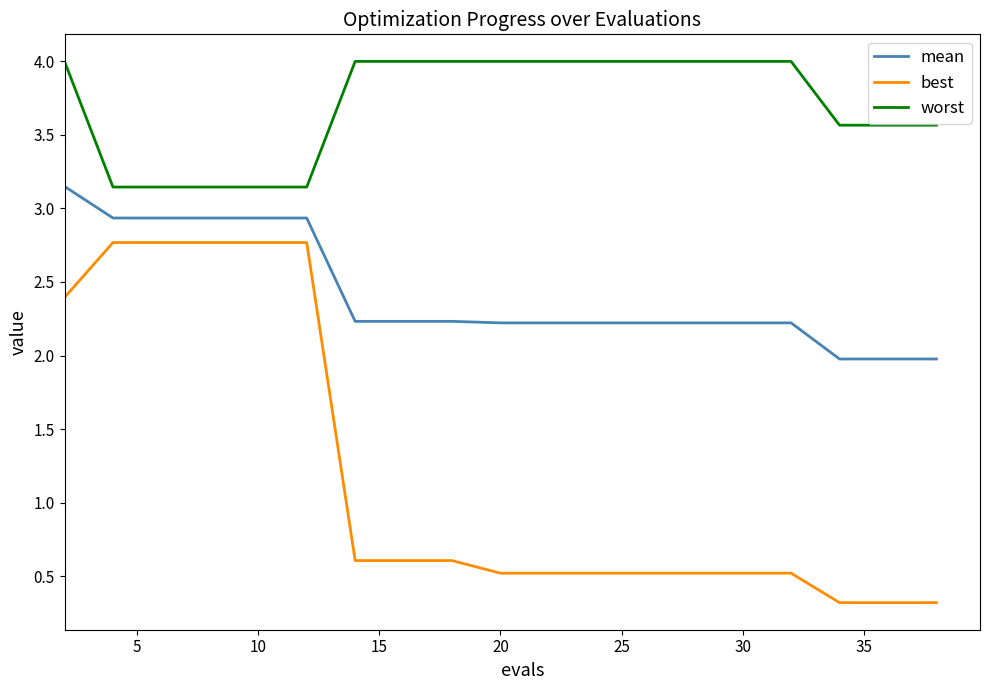

Which series has the largest range (max minus min)?

best